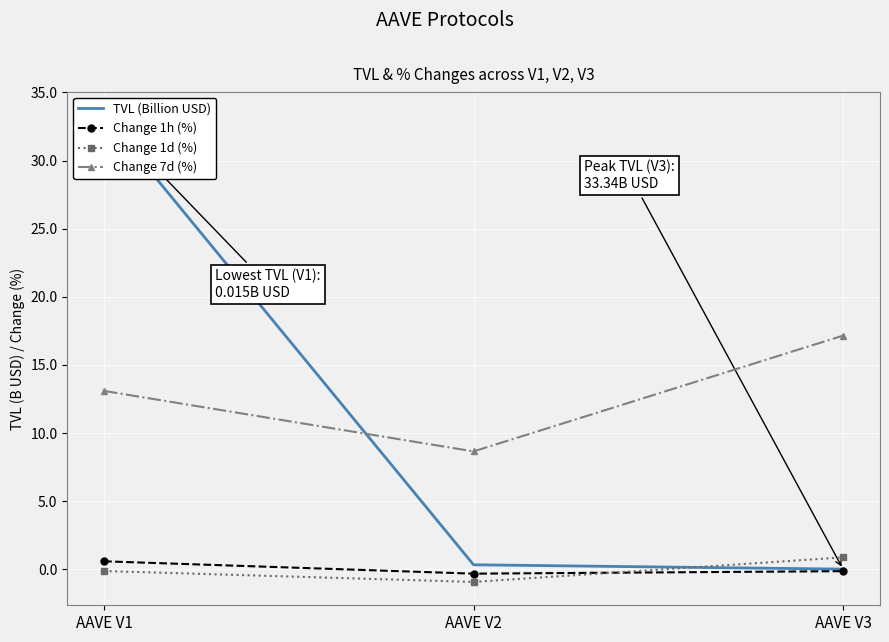

Is this an area chart (filled region under the line)?

No